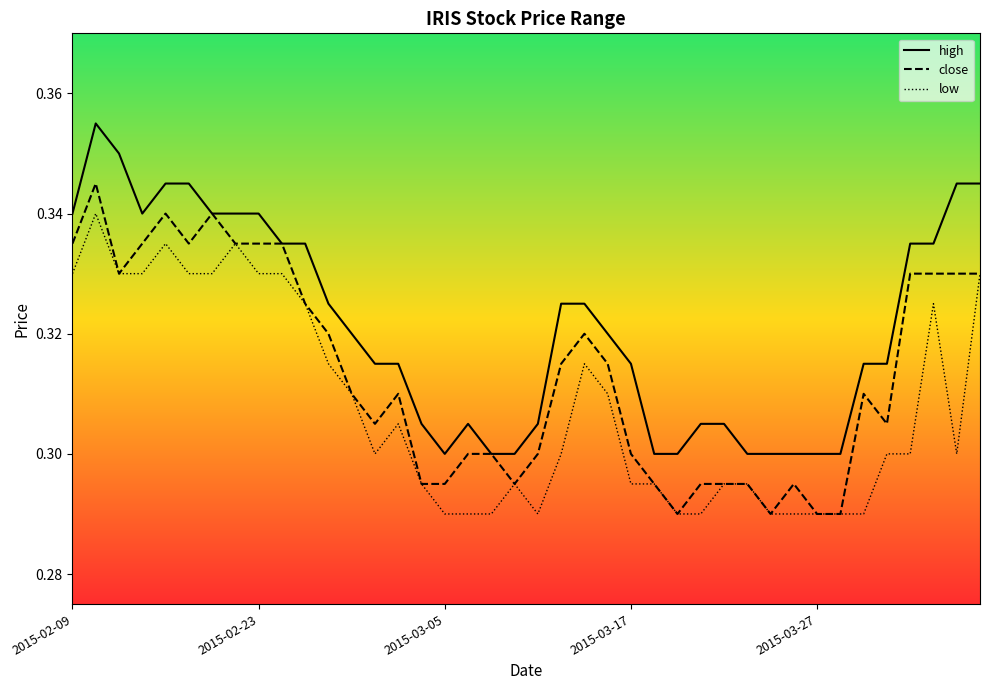

Which series has the widest spread of values?

high